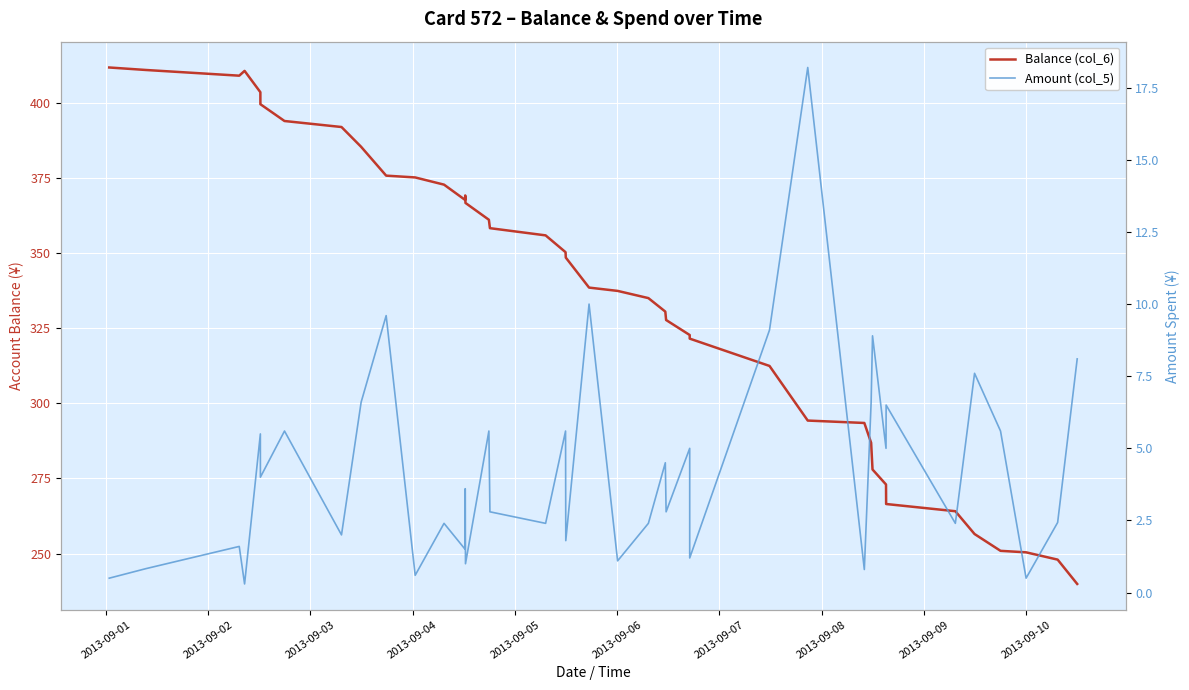

At which label does Balance (col_6) first exceed 348?

2013-09-01